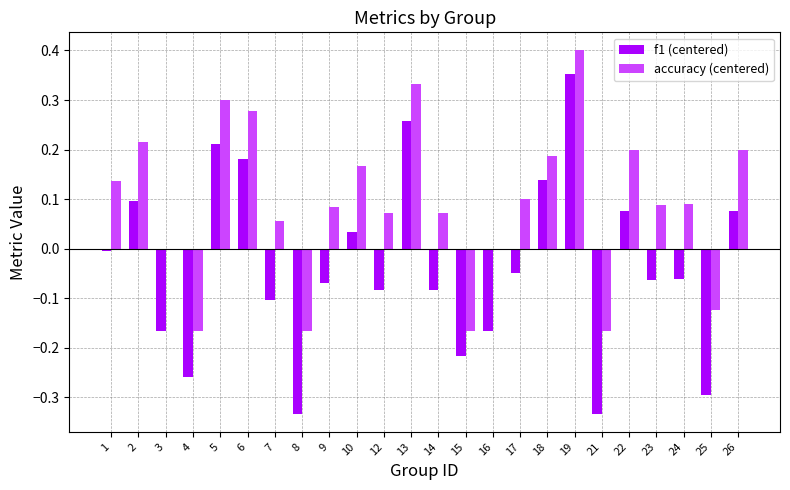

True or false: f1 (centered) has a value of -0.2 at 21.

False